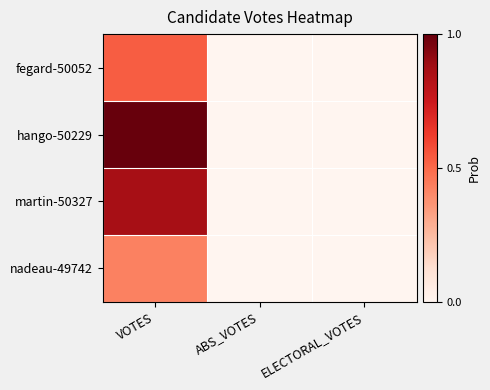

How many categories are shown in the chart?

3